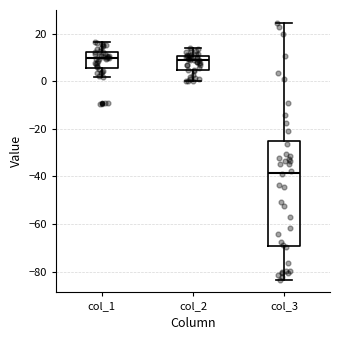

Comparing the boxes themselves (not the whiskers), which one is the tallest?

col_3